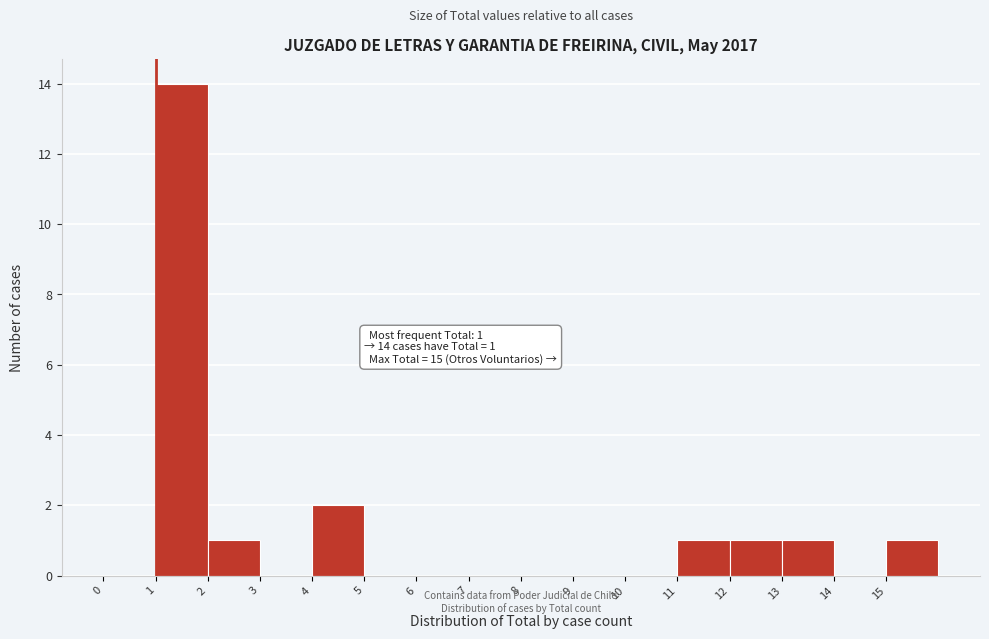

Which range on the x-axis has the tallest bar?

1 to 2